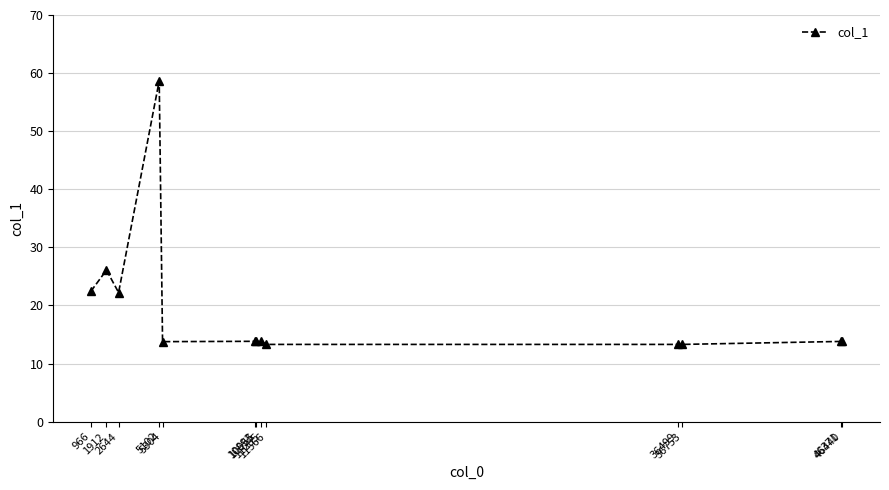

True or false: the data has more than 0 interior local peaks.

True